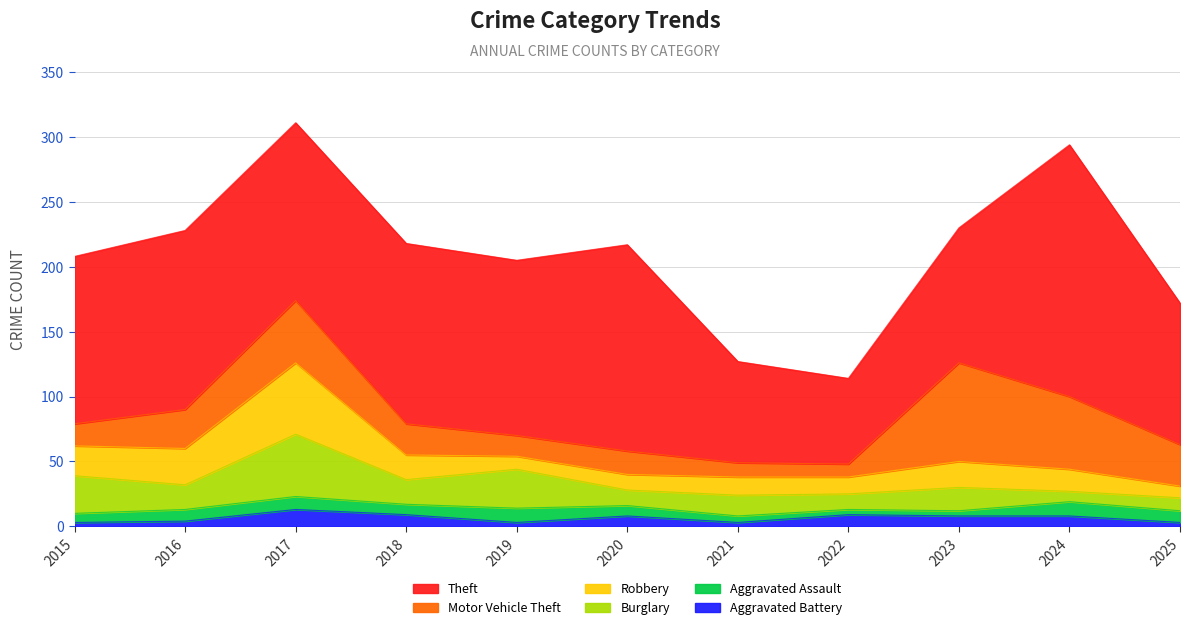

Rank the series at 2018 from highest to lowest value.

Theft, Motor Vehicle Theft, Robbery, Burglary, Aggravated Battery, Aggravated Assault